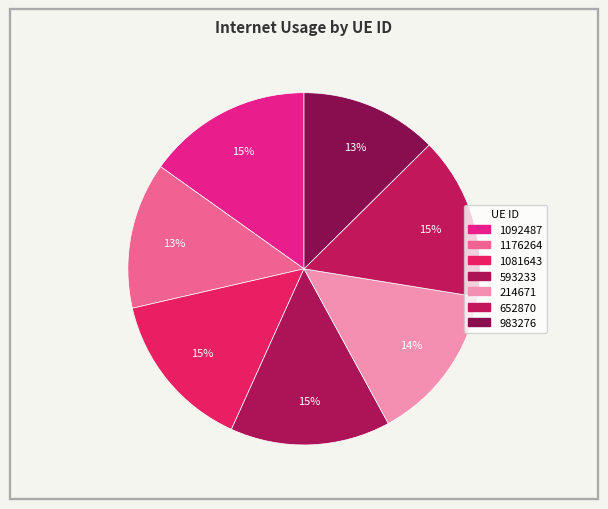

Count the number of slices in the pie.

7